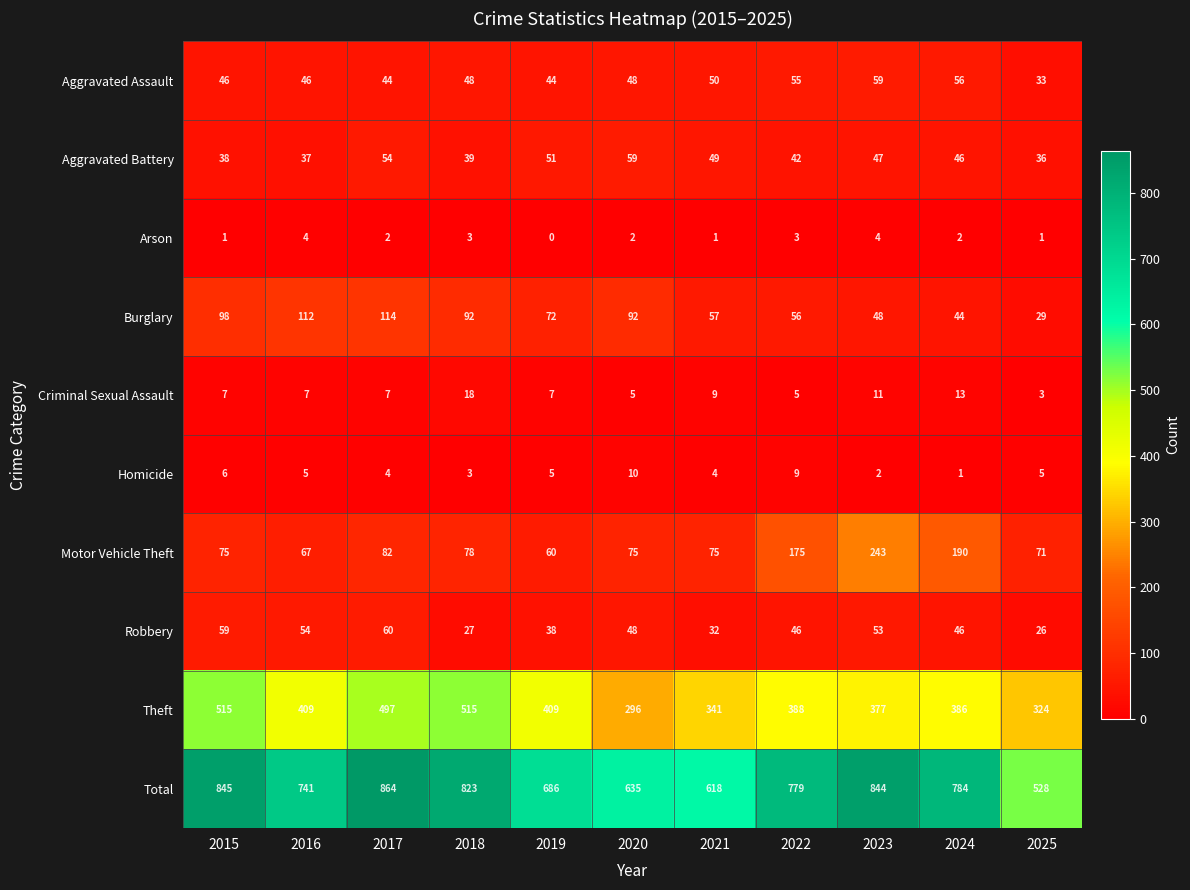

What is the sum of the Criminal Sexual Assault values at 2021 and 2022?

14